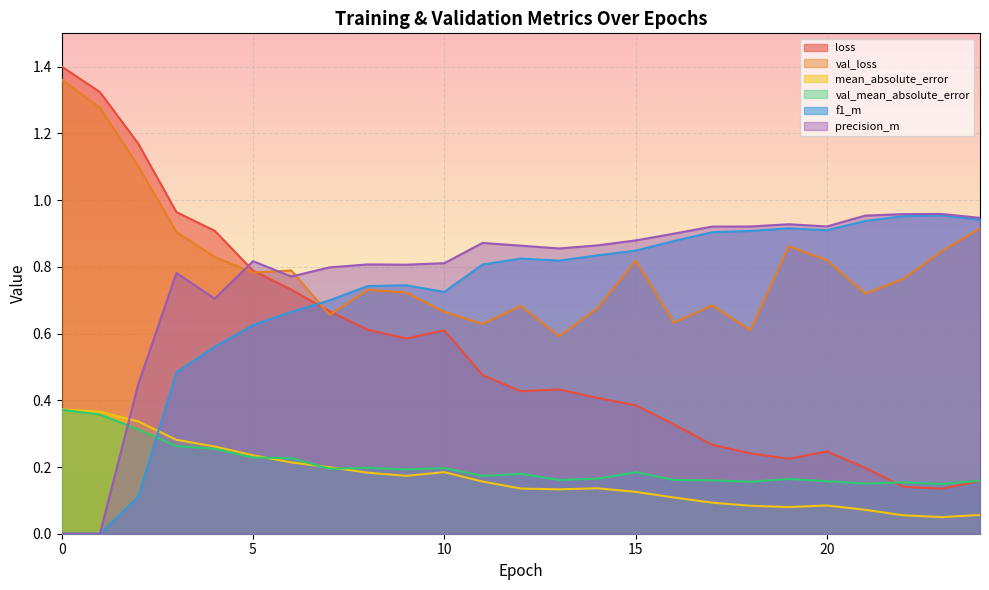

What is the value of the loss point at the 1st from the left?

1.4